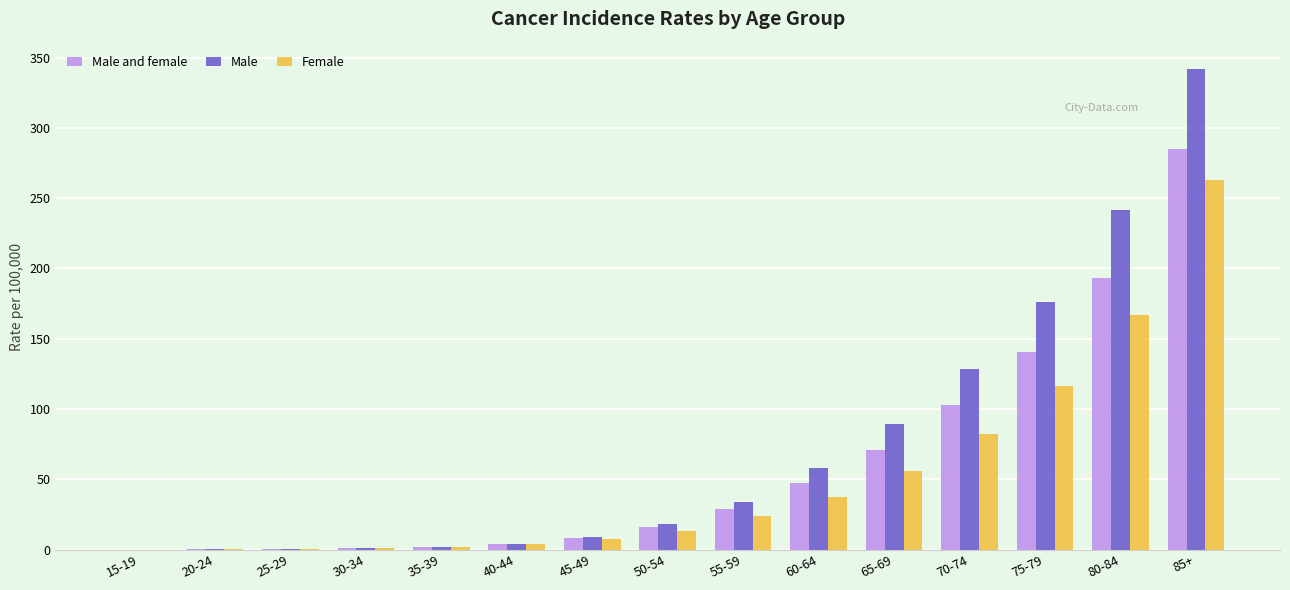

Which series changed the most between 40-44 and 65-69?

Male